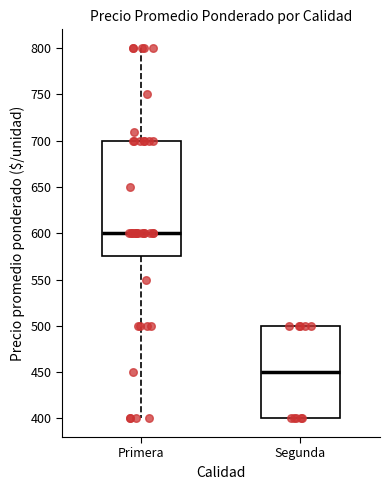

Reading left to right, transcribe this box plot: for each box, give where its median line is, the range the box spans, and where its two whiskers end, as read against the y-axis. The values are not printed on the chart, so give them approximately, as read against the axis.

Primera: median 600, box 575 to 700, whiskers 400 to 800
Segunda: median 450, box 400 to 500, whiskers 400 to 500